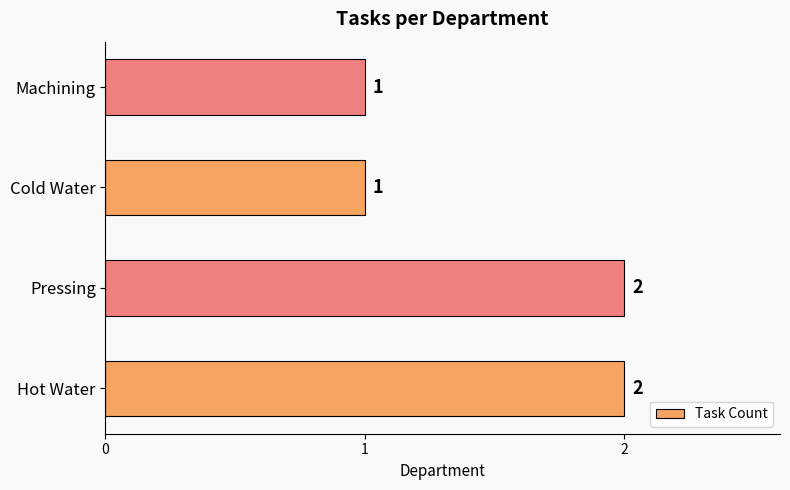

Which has a higher value, Machining or Pressing?

Pressing